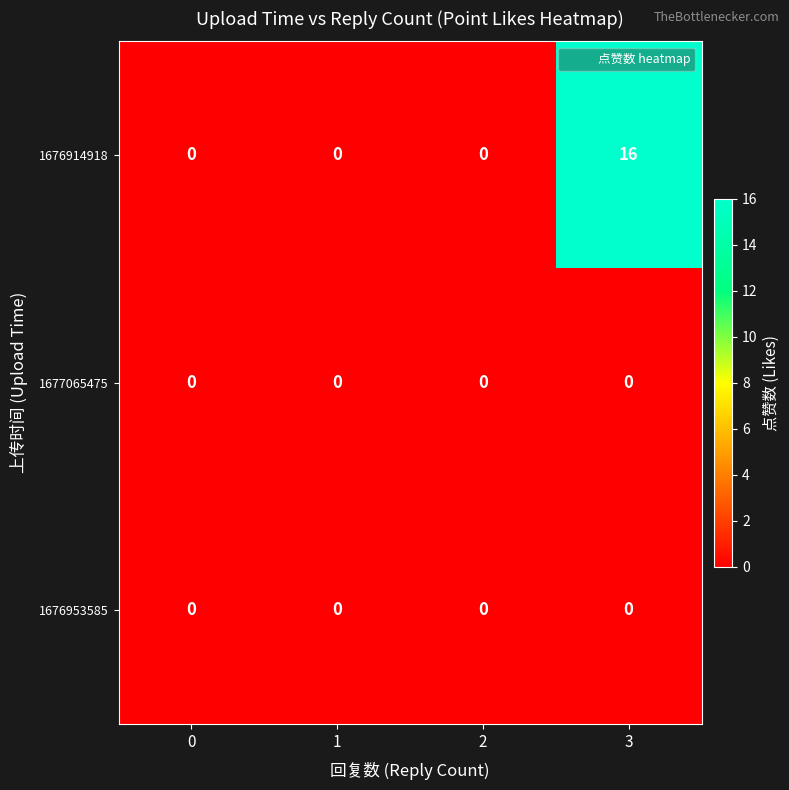

How many distinct data groups are displayed?

3